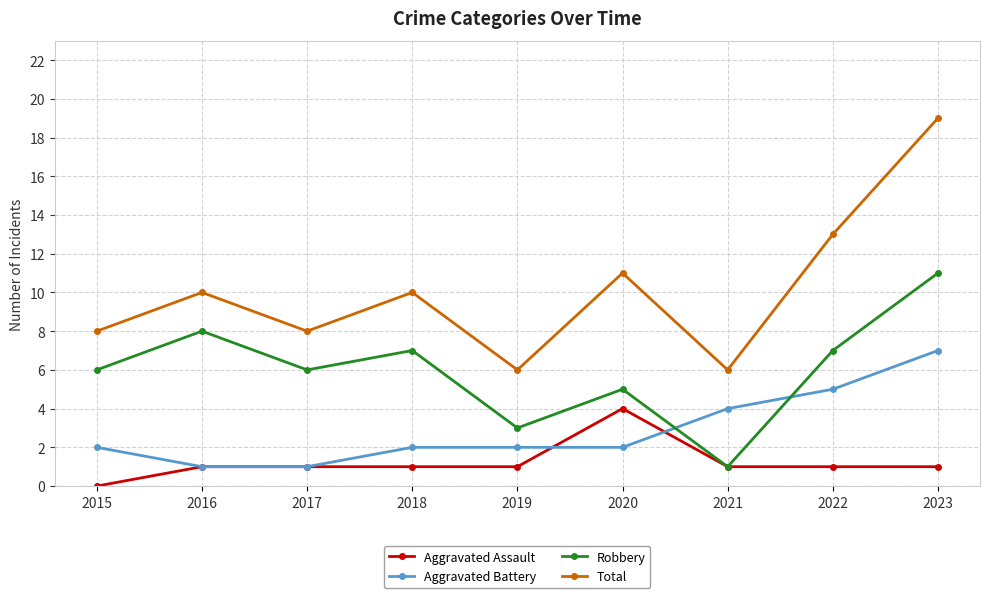

Count the Aggravated Assault values in the range 1 to 2.

7